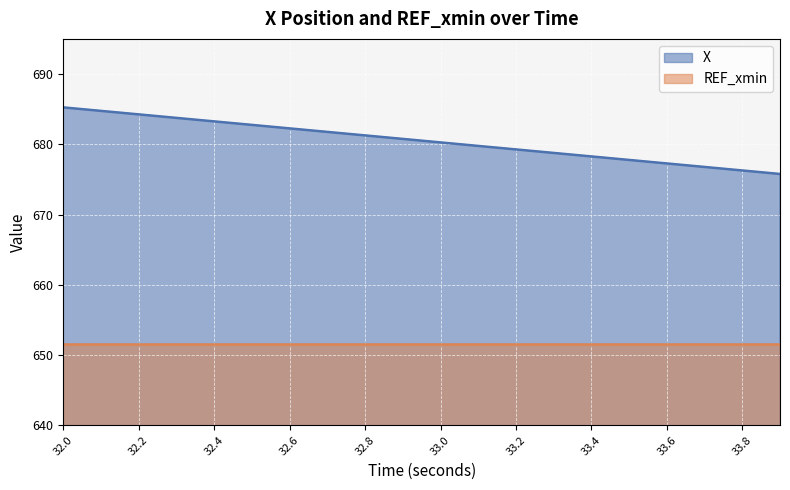

Which has a higher value, 32.5 or 32.0?

32.0